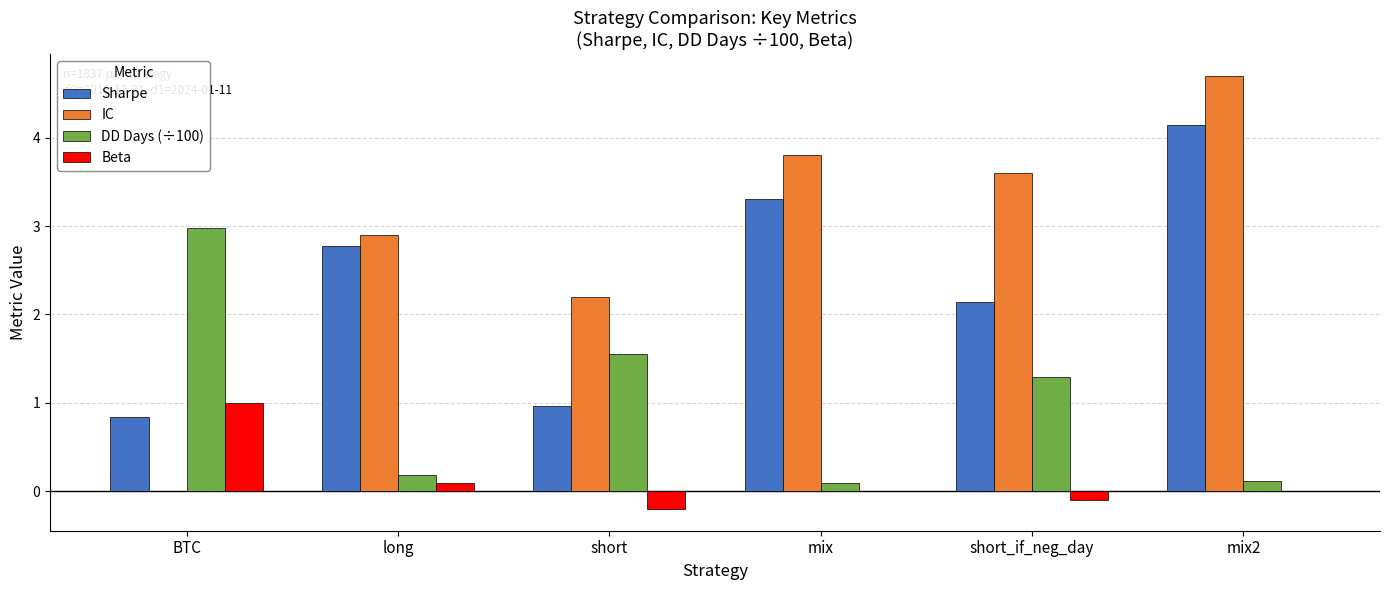

Reading left to right, what are all the values shown in this chart?

Sharpe: 0.8	2.8	1.0	3.3	2.1	4.1
IC: 0.0	2.9	2.2	3.8	3.6	4.7
DD Days (÷100): 3.0	0.2	1.6	0.1	1.3	0.1
Beta: 1.0	0.1	-0.2	0.0	-0.1	0.0